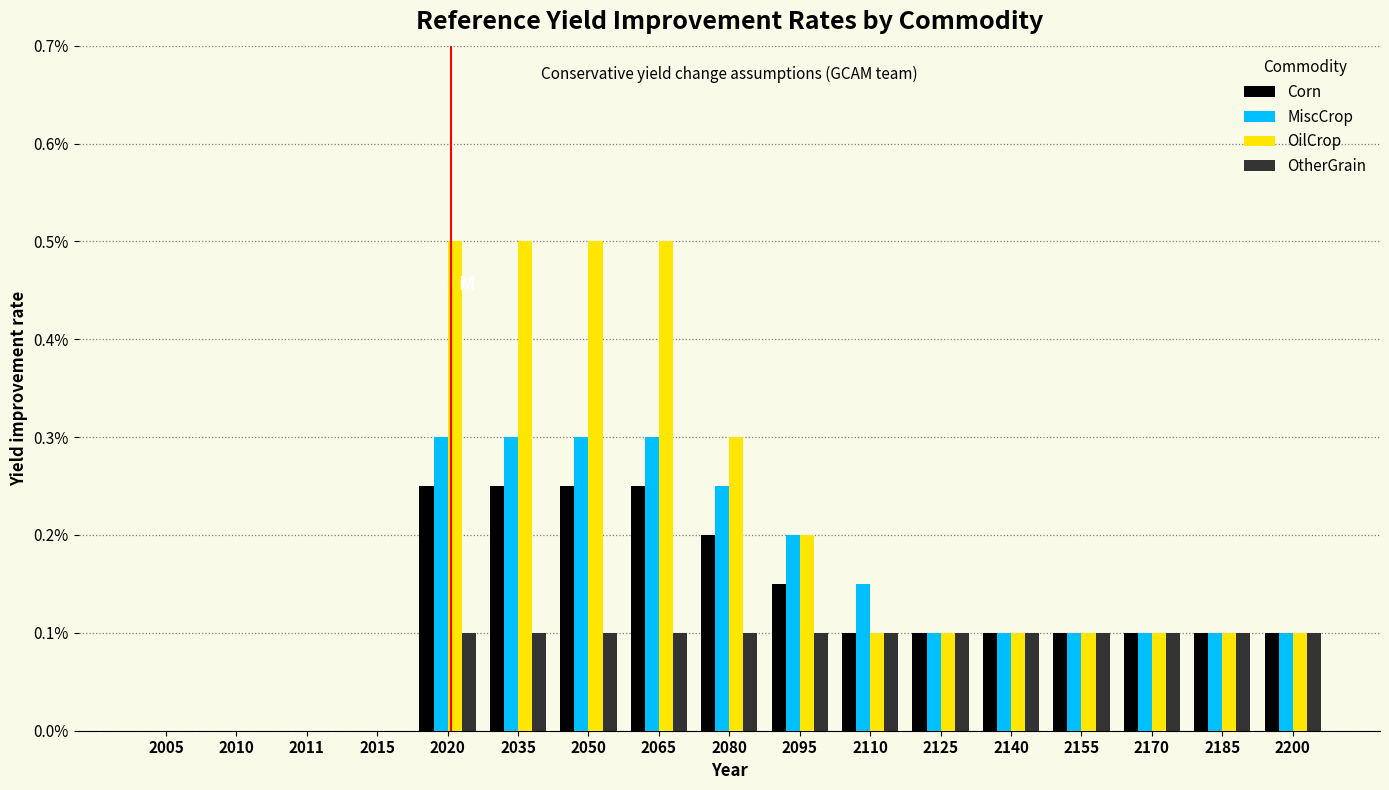

What are all the series names shown in the legend?

Corn, MiscCrop, OilCrop, OtherGrain